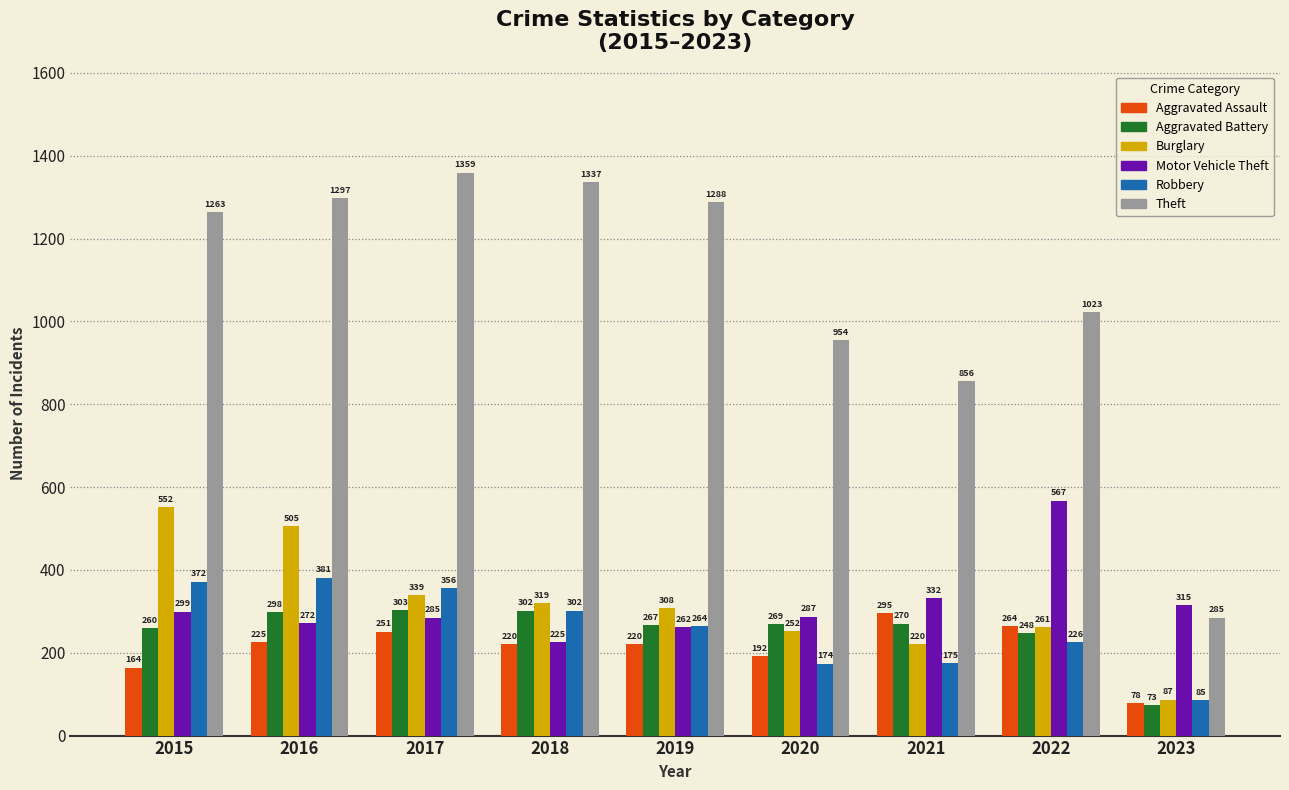

Reading right to left, what are all the values shown in this chart?

Aggravated Assault: 2023=78	2022=264	2021=295	2020=192	2019=220	2018=220	2017=251	2016=225	2015=164
Aggravated Battery: 2023=73	2022=248	2021=270	2020=269	2019=267	2018=302	2017=303	2016=298	2015=260
Burglary: 2023=87	2022=261	2021=220	2020=252	2019=308	2018=319	2017=339	2016=505	2015=552
Motor Vehicle Theft: 2023=315	2022=567	2021=332	2020=287	2019=262	2018=225	2017=285	2016=272	2015=299
Robbery: 2023=85	2022=226	2021=175	2020=174	2019=264	2018=302	2017=356	2016=381	2015=372
Theft: 2023=285	2022=1023	2021=856	2020=954	2019=1288	2018=1337	2017=1359	2016=1297	2015=1263